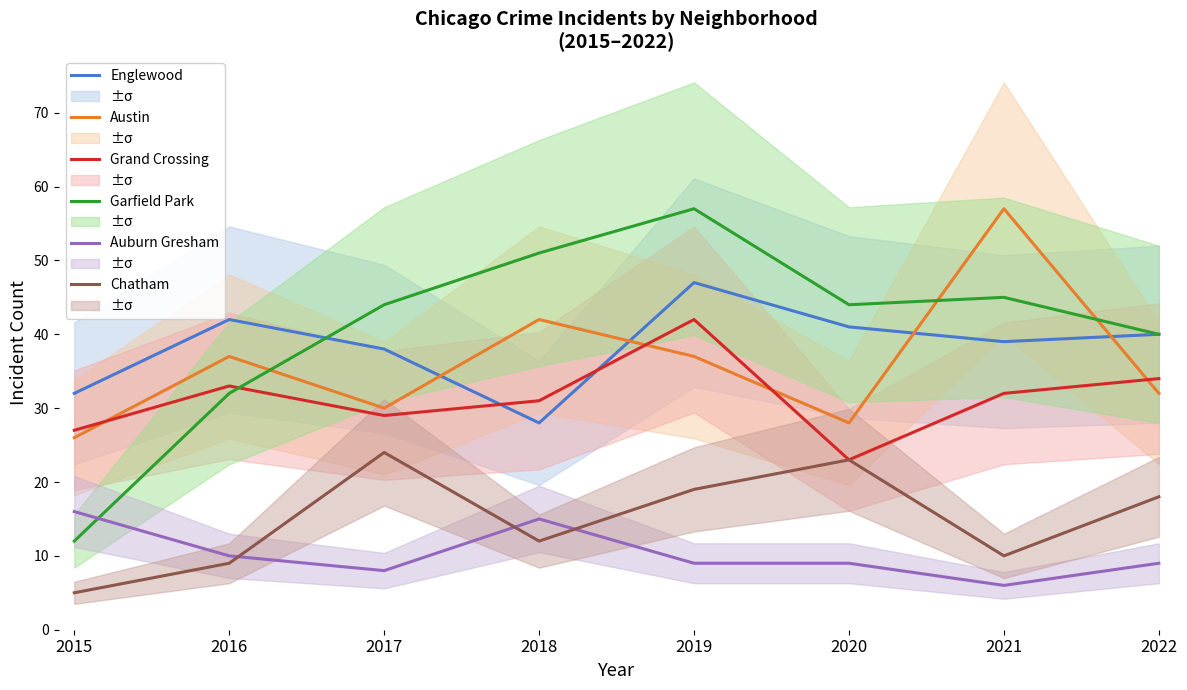

At which category does Englewood reach its first local peak?

2016